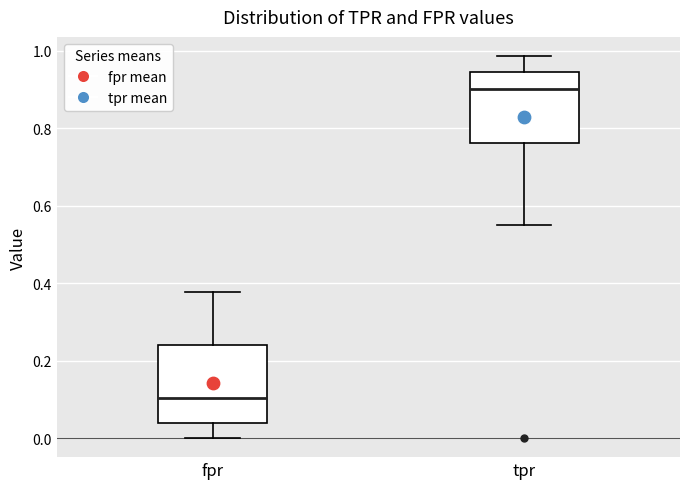

Where is the upper edge of the box for fpr on the y-axis? The values are not printed on the chart, so give them approximately, as read against the axis.

0.24